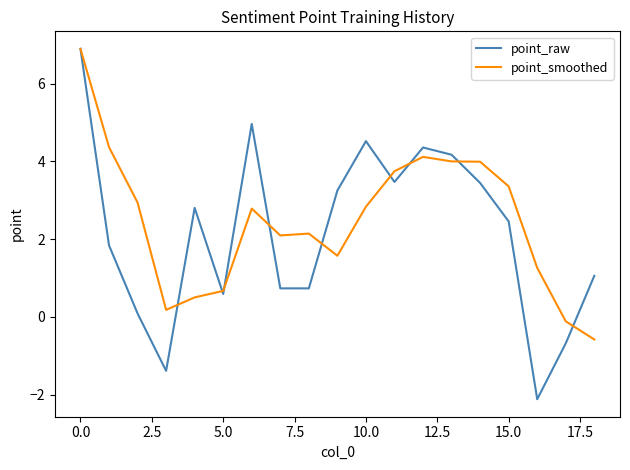

What is the minimum value shown in the chart?

-2.1